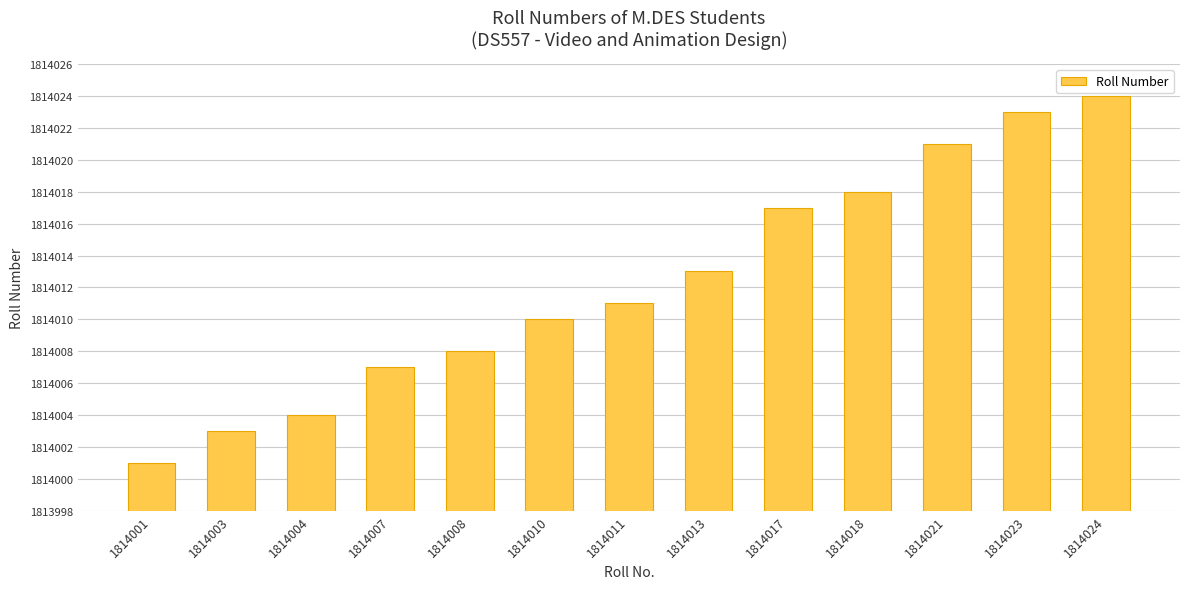

Are the bars horizontal?

No